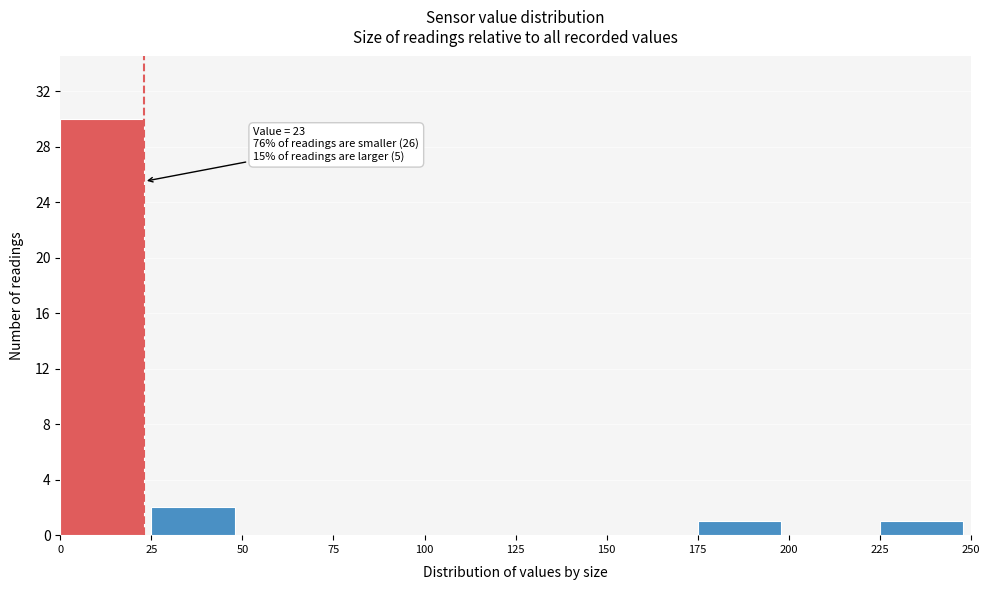

Over which range of the x-axis is the bar tallest?

0 to 25